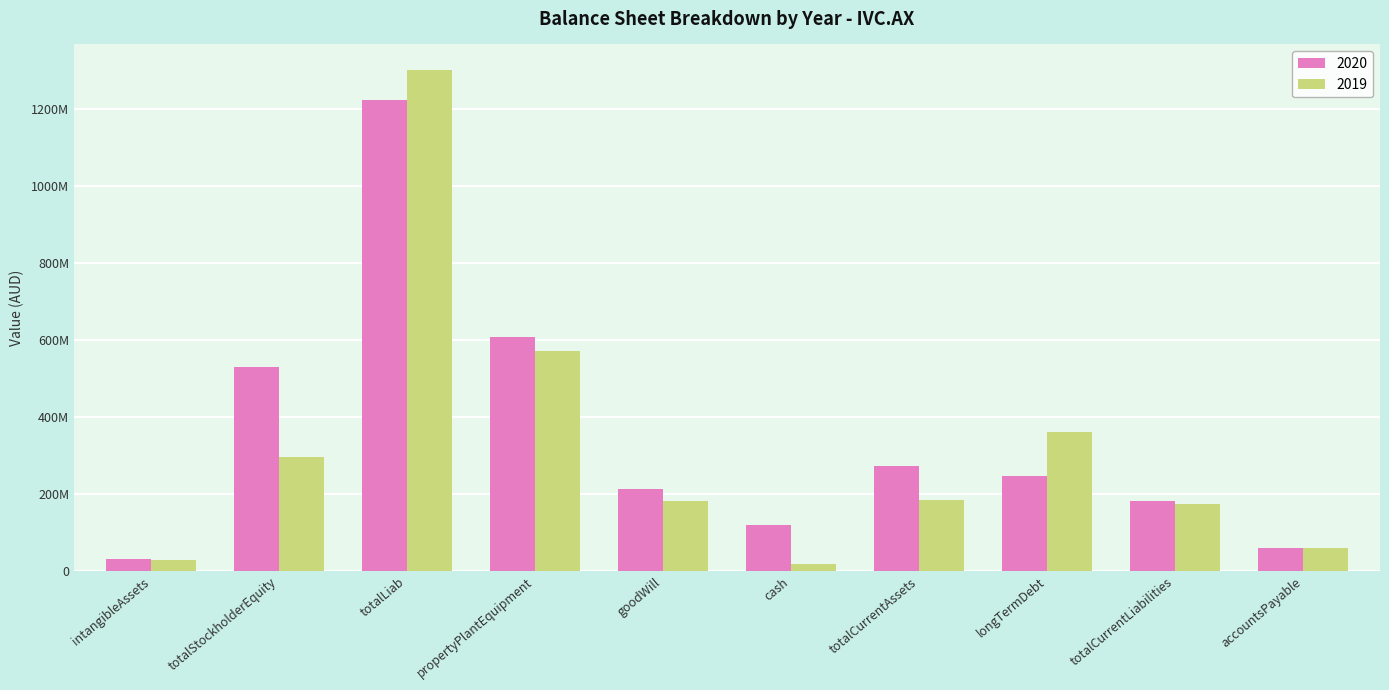

Is it true that 2019 equals 60810000 at accountsPayable?

True